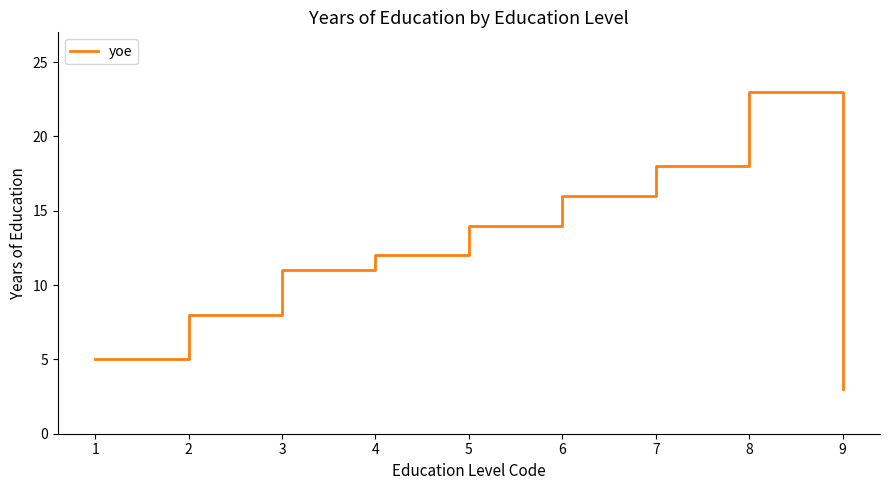

What is the difference between the second highest and second lowest values?

13